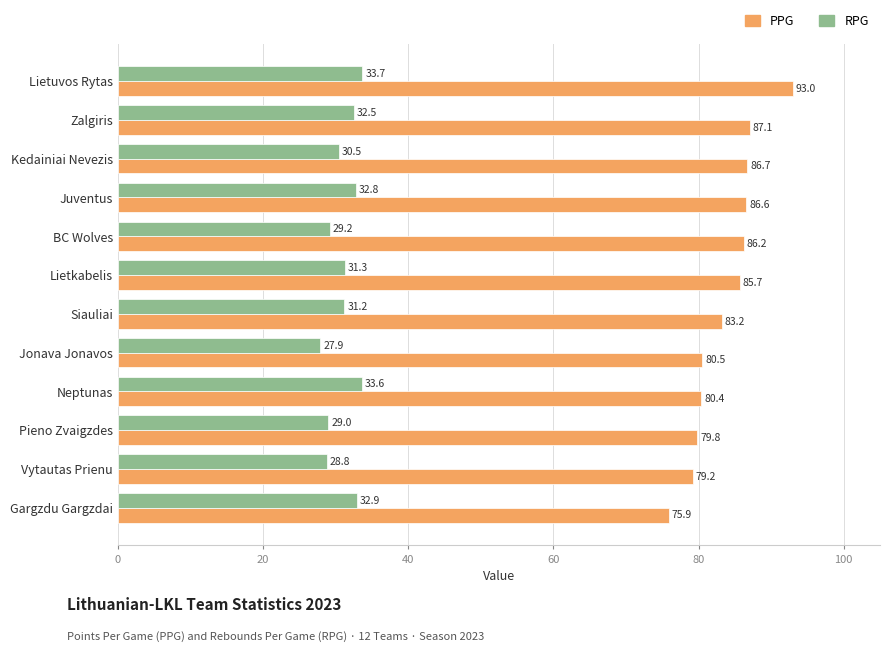

What value does the RPG series have at Vytautas Prienu?

28.8